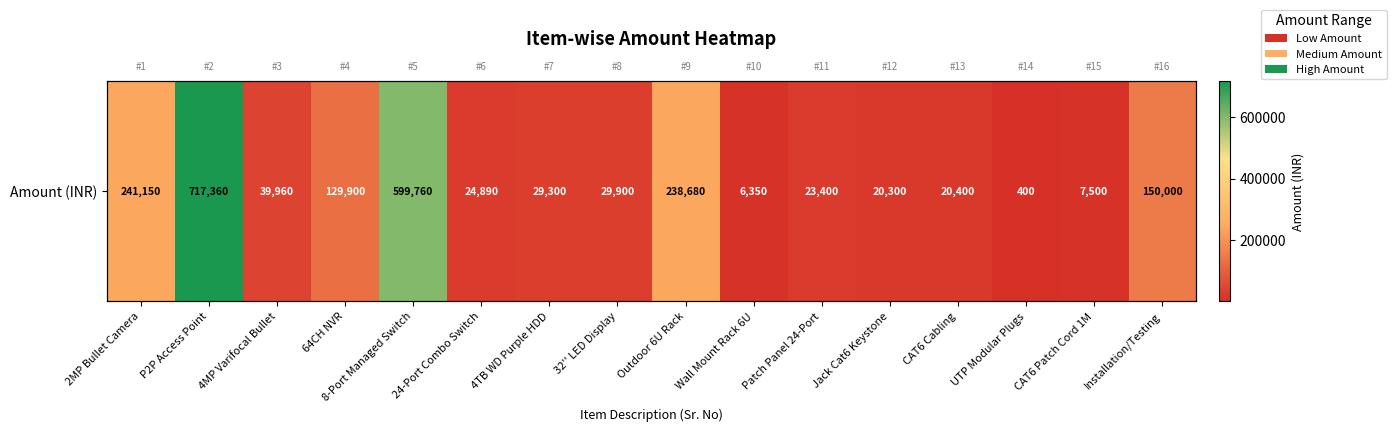

Which has a higher value, Installation/Testing or Wall Mount Rack 6U?

Installation/Testing